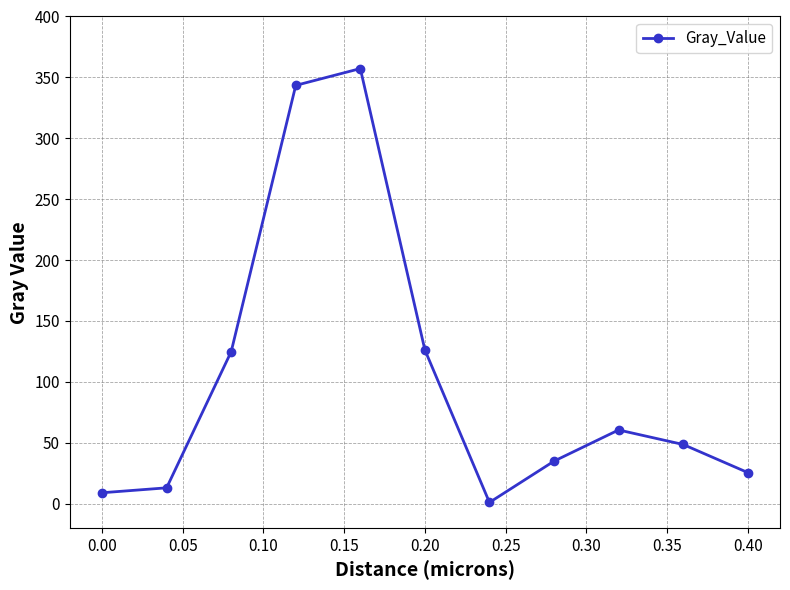

What is the difference between the maximum and minimum values?

356.3